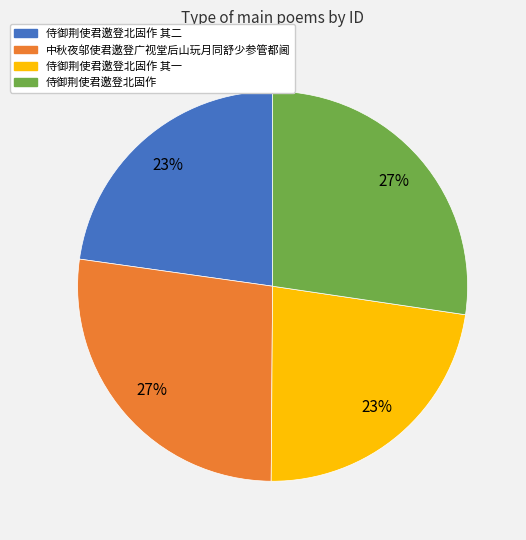

To the nearest percent, what is the average slice percentage?

25%